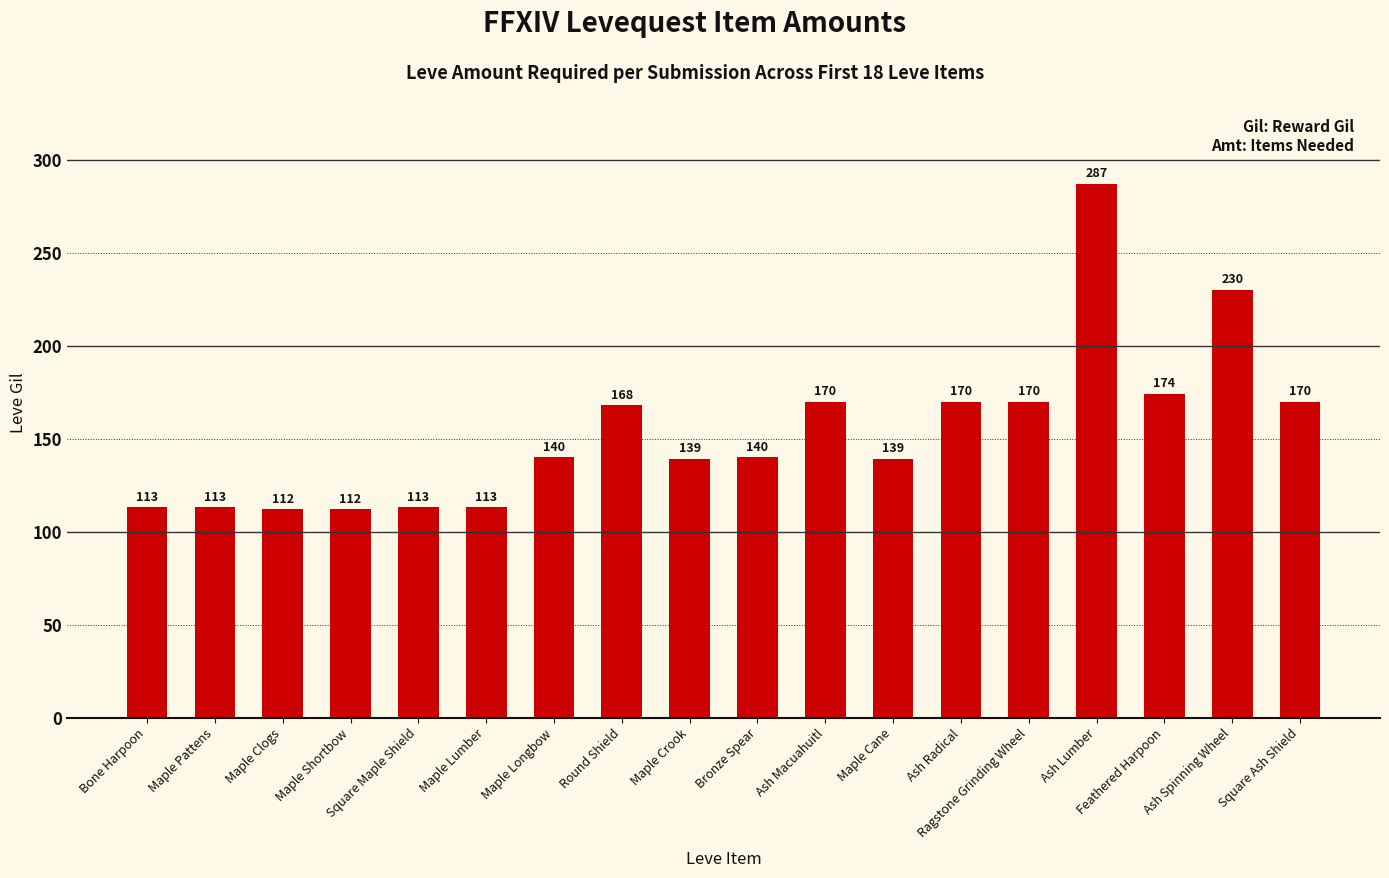

What is the sum of all values?

2773